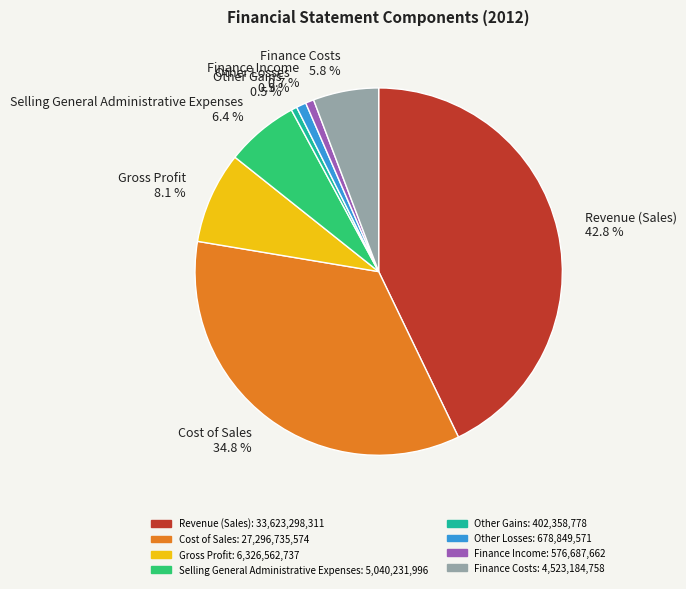

What is the largest slice in the pie chart?

Revenue (Sales)